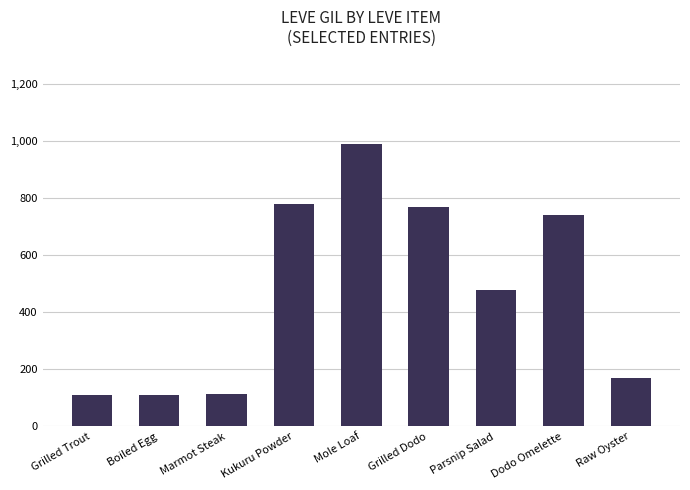

The value at Parsnip Salad is 695. True or false?

False